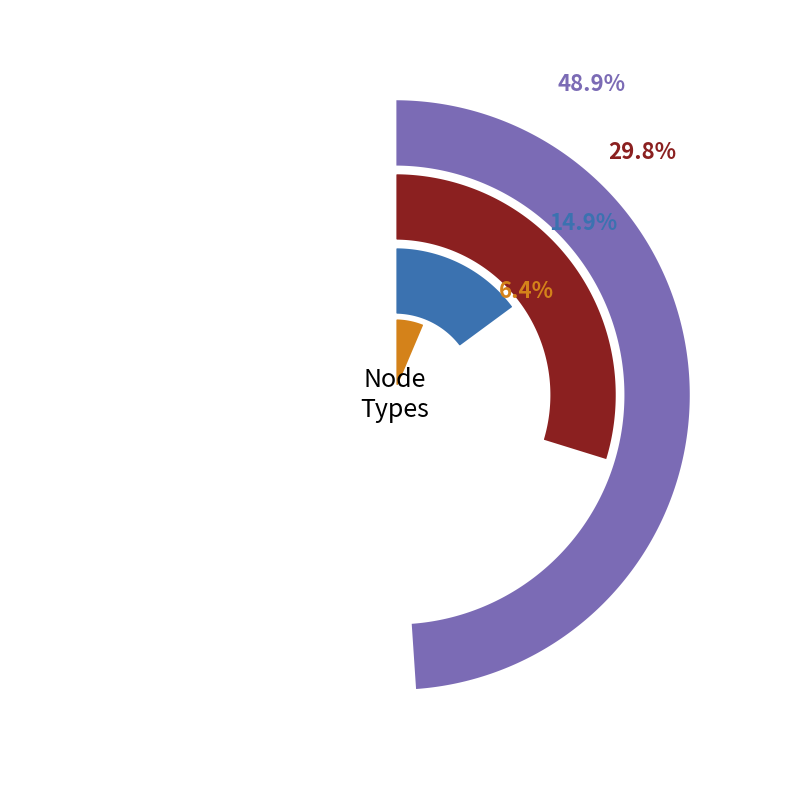

Which category has the biggest portion of the pie?

RIG , APP